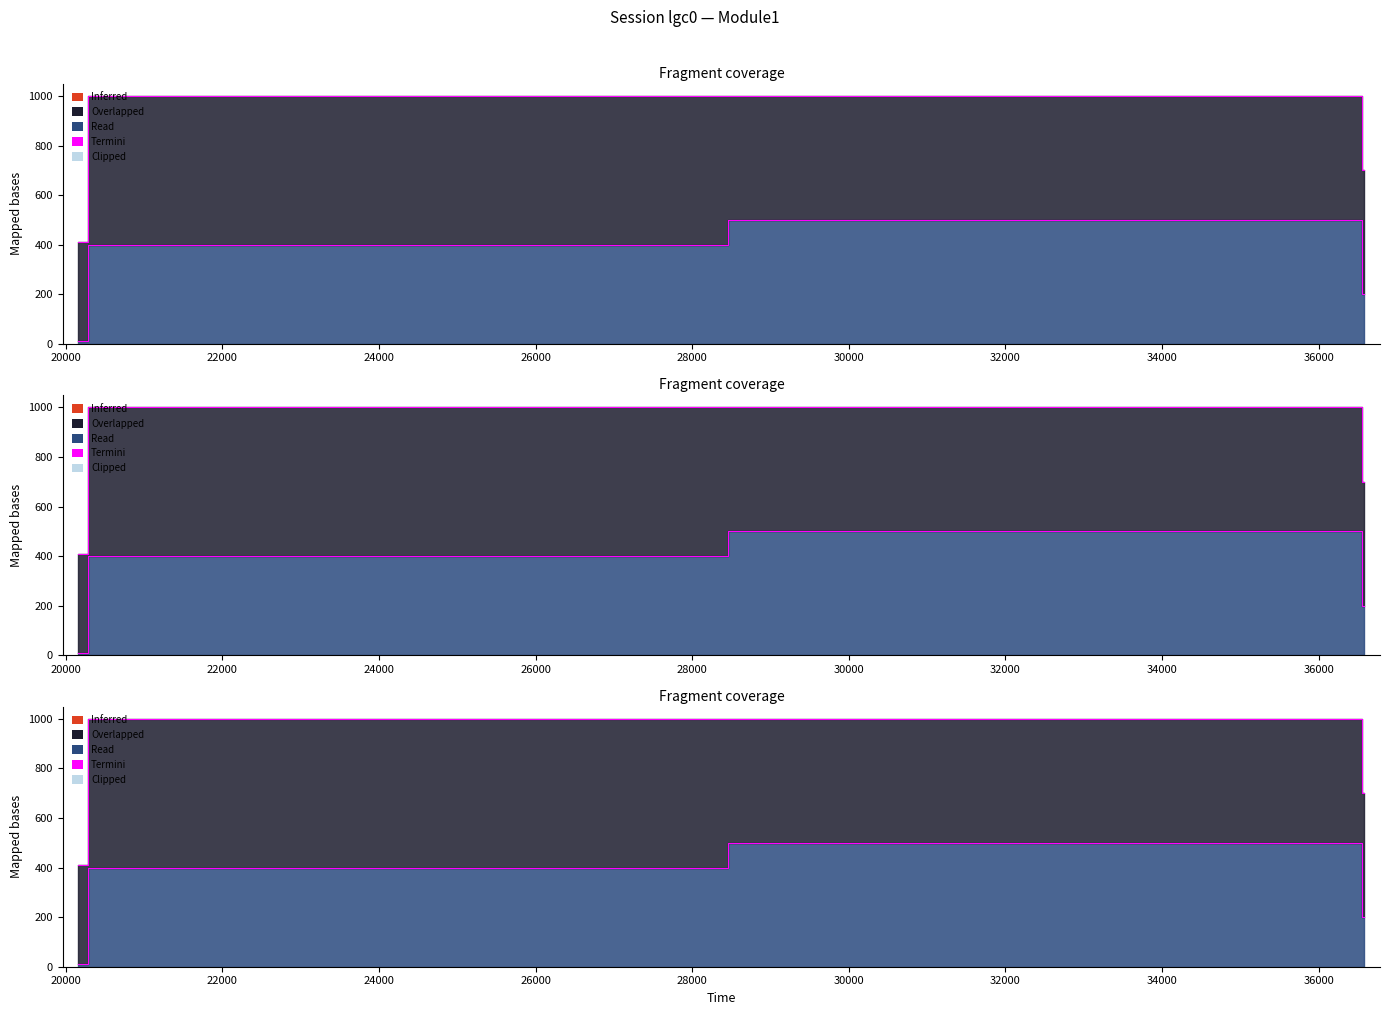

What is the average value?

278